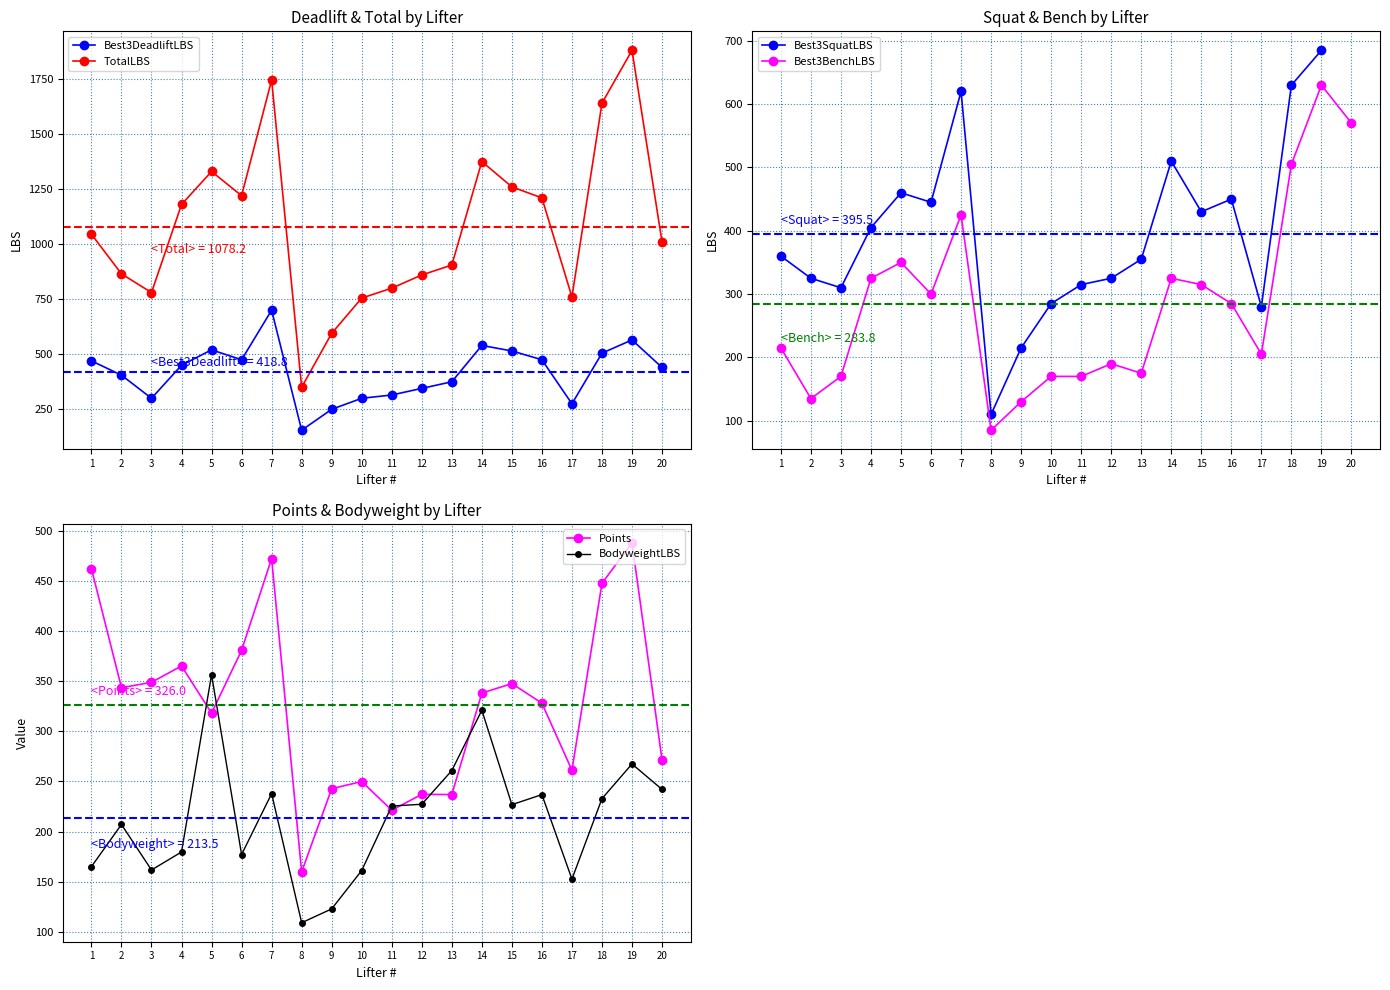

True or false: Points and TotalLBS intersect in this chart.

False